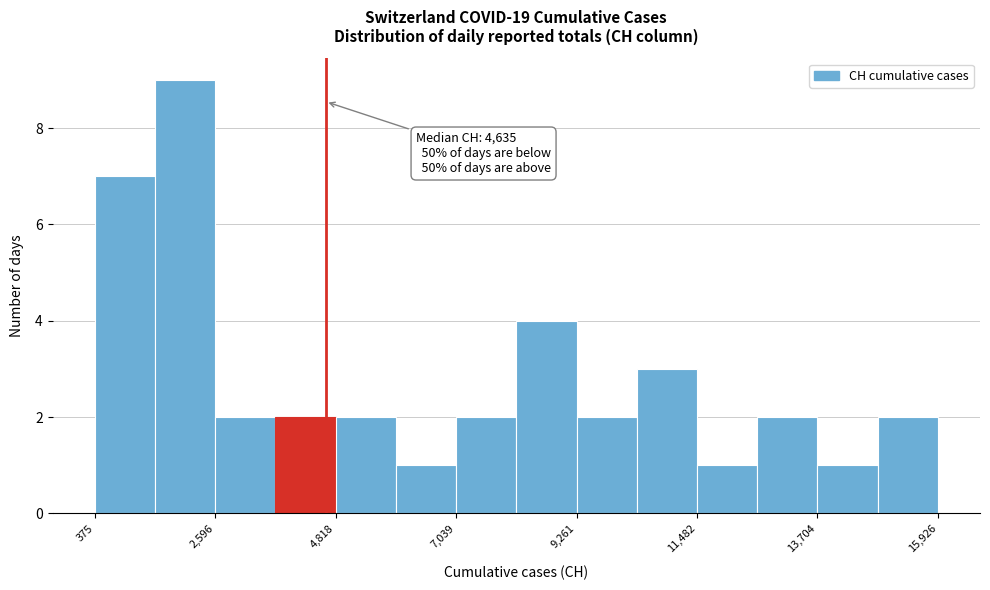

Read against the x-axis, roughly where is the centre of the tallest bar?

2000